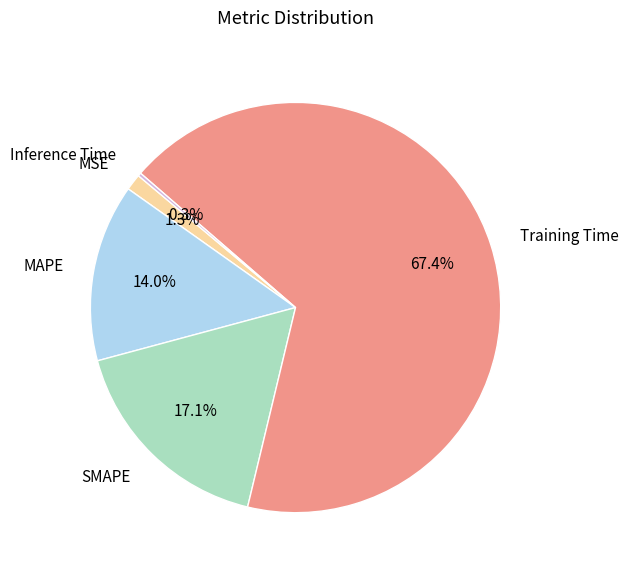

Which category accounts for the majority?

Training Time